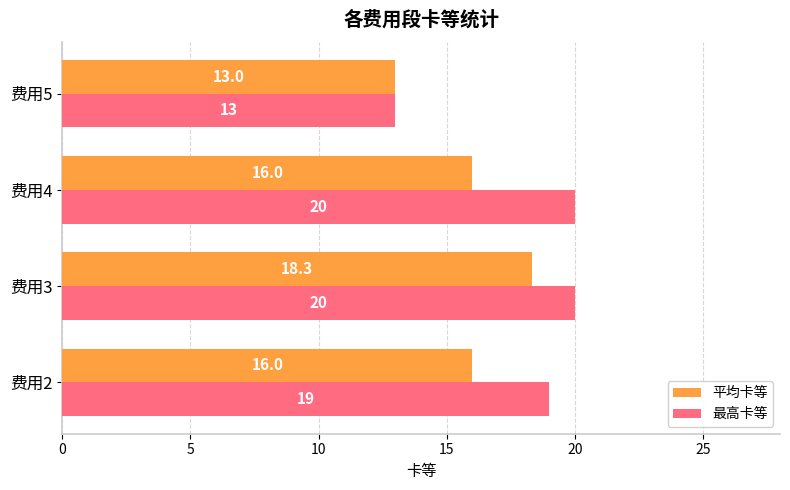

Rank the series by their maximum value, from highest to lowest.

最高卡等, 平均卡等